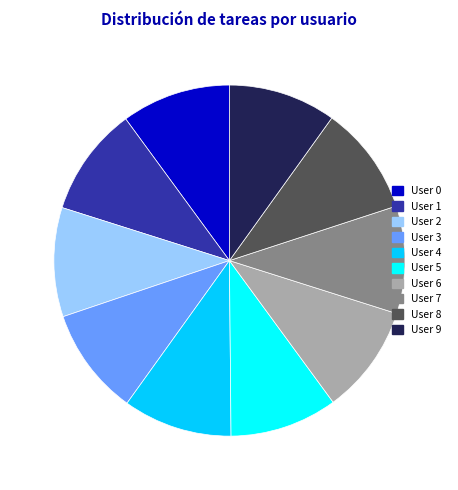

What is the ratio of the value at User 6 to the value at User 0?

1.0